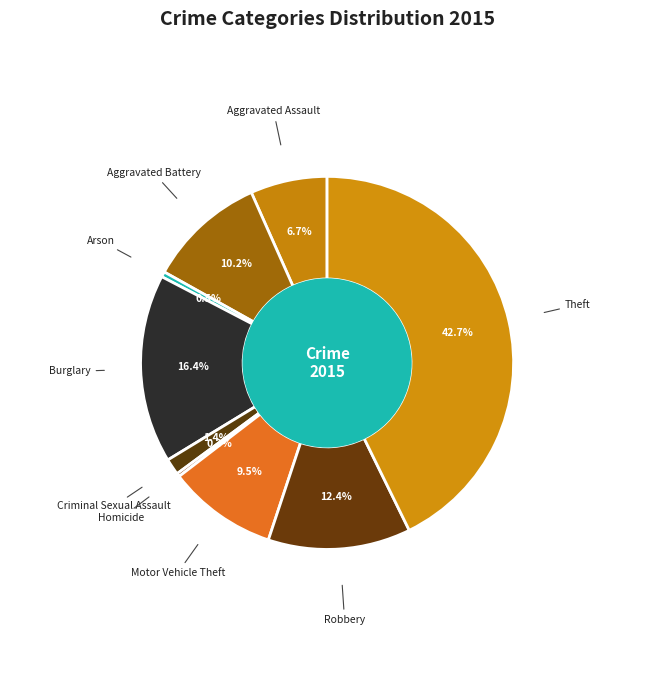

What is the largest slice in the pie chart?

Theft